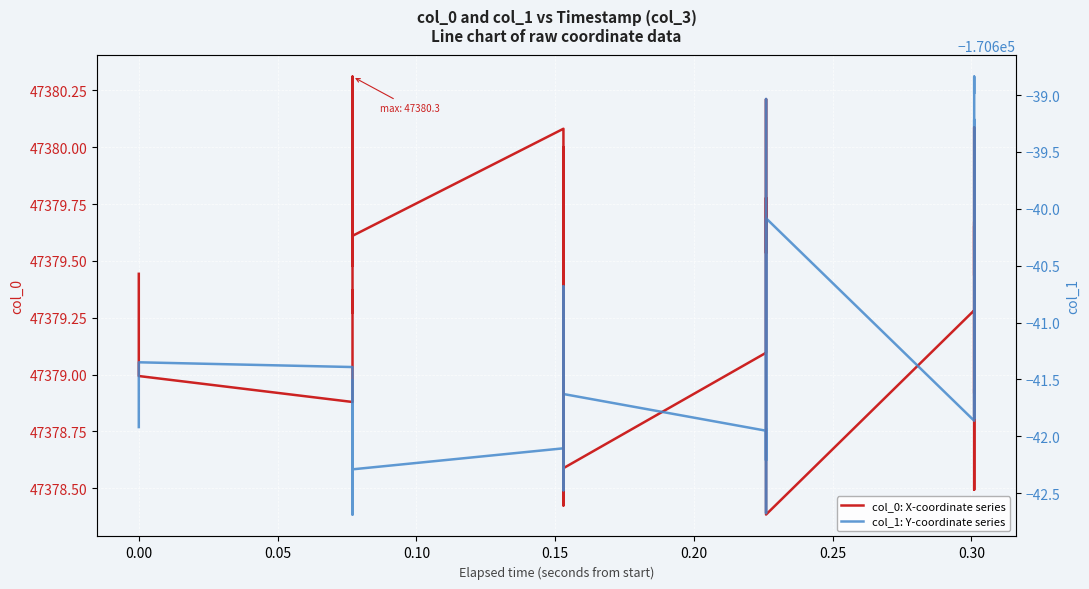

In col_0: X-coordinate series, how many points are lower than both neighbors (excluding endpoints)?

14